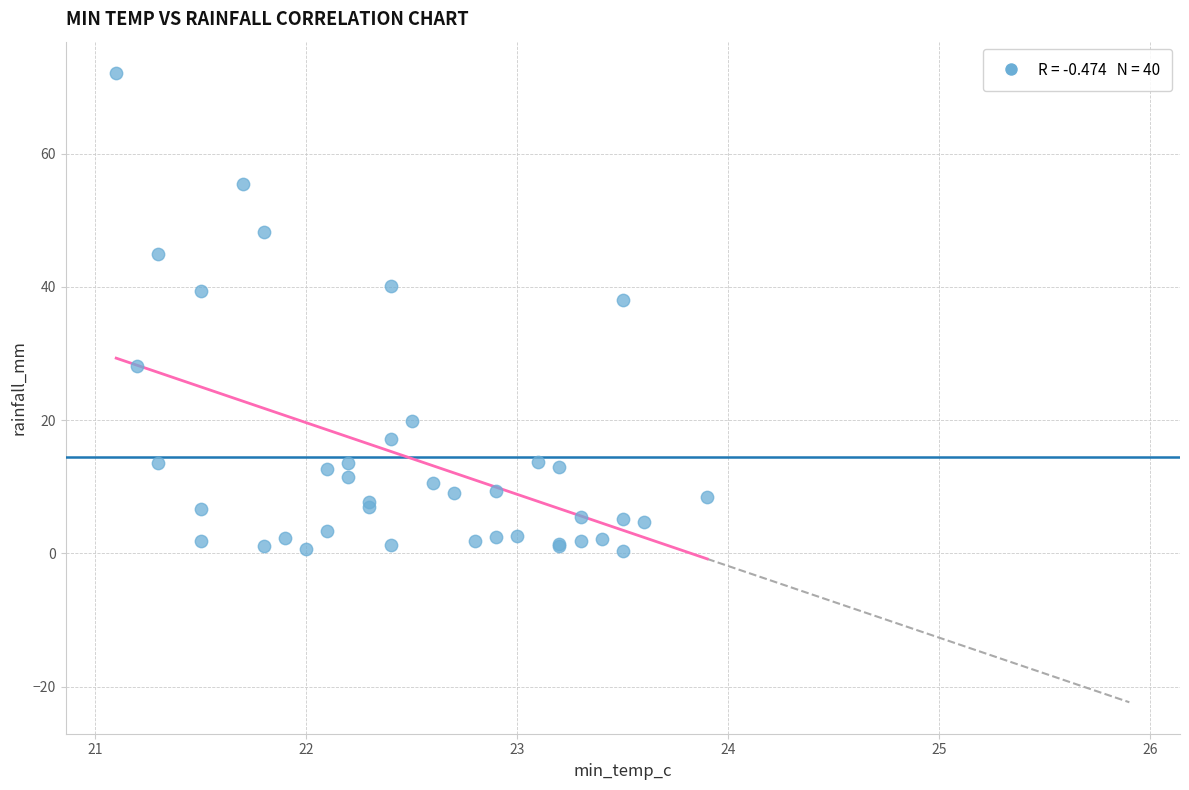

What Y value in the scatter plot is closest to 36?

38.0